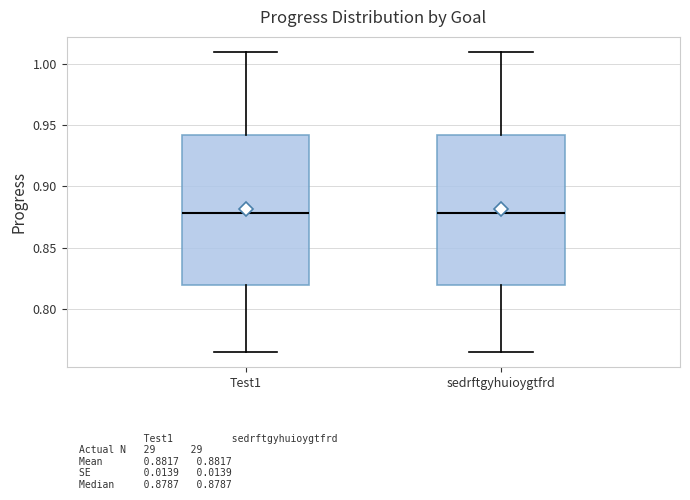

Reading left to right, transcribe this box plot: for each box, give where its median line is, the range the box spans, and where its two whiskers end, as read against the y-axis. The values are not printed on the chart, so give them approximately, as read against the axis.

Test1: median 0.880, box 0.820 to 0.940, whiskers 0.765 to 1.010
sedrftgyhuioygtfrd: median 0.880, box 0.820 to 0.940, whiskers 0.765 to 1.010